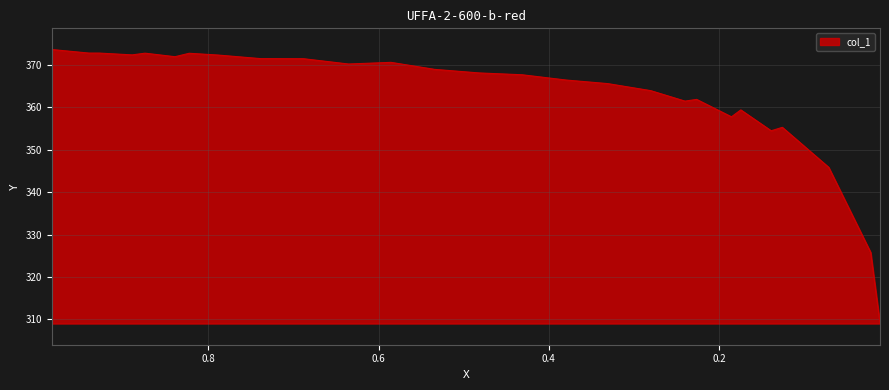

True or false: the data shows 525.0 at 0.1256.

False